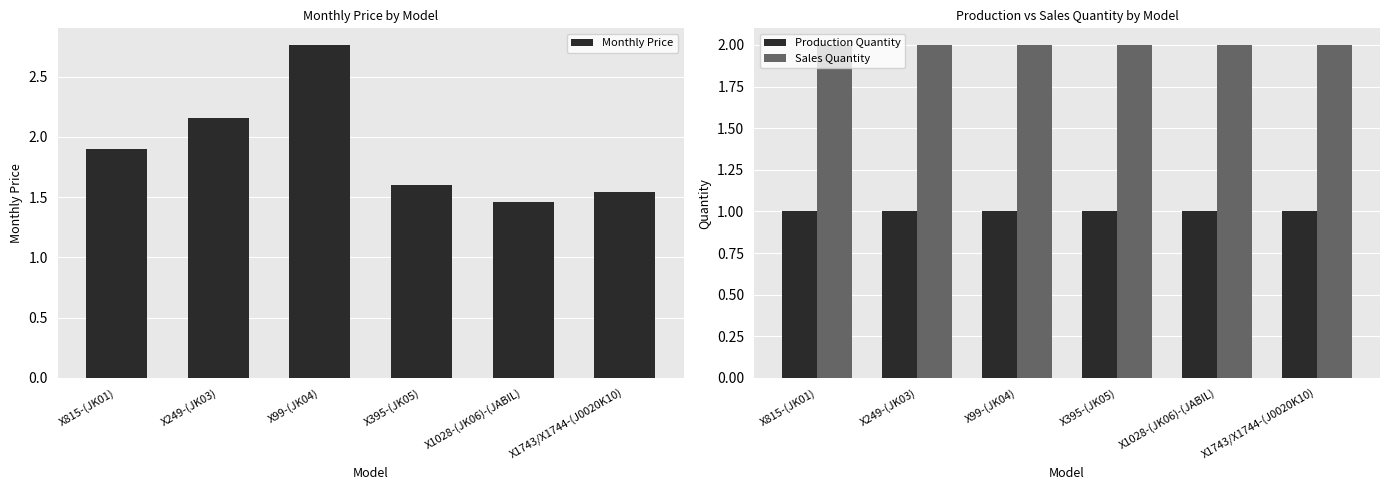

List the series in order of their peak value, lowest first.

Production Quantity, Sales Quantity, Monthly Price